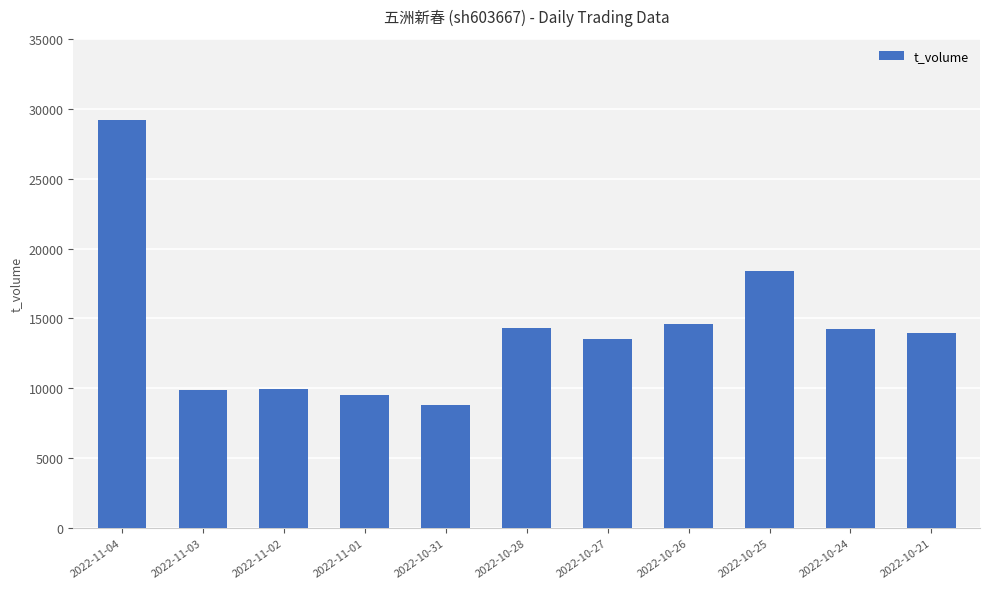

At which label is the value closest to 19028?

2022-10-25